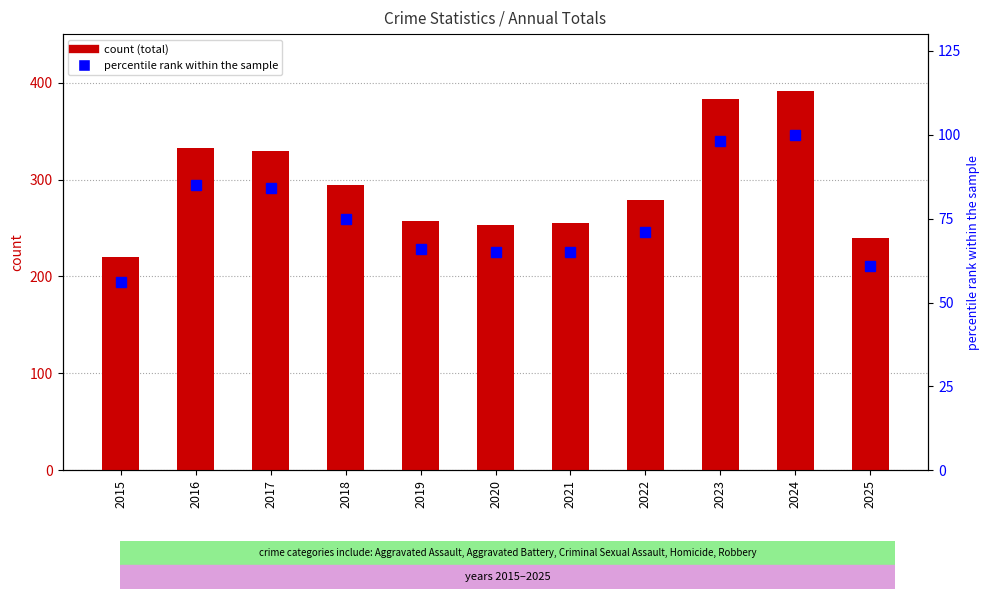

What is the difference between the highest and lowest values at 2025?

179